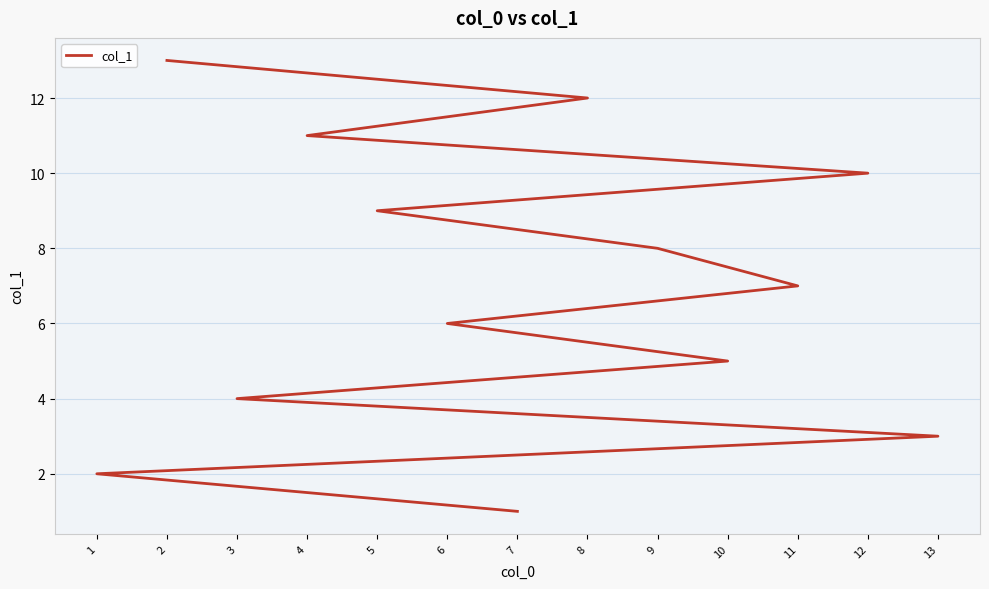

What position from the left is 11?

7